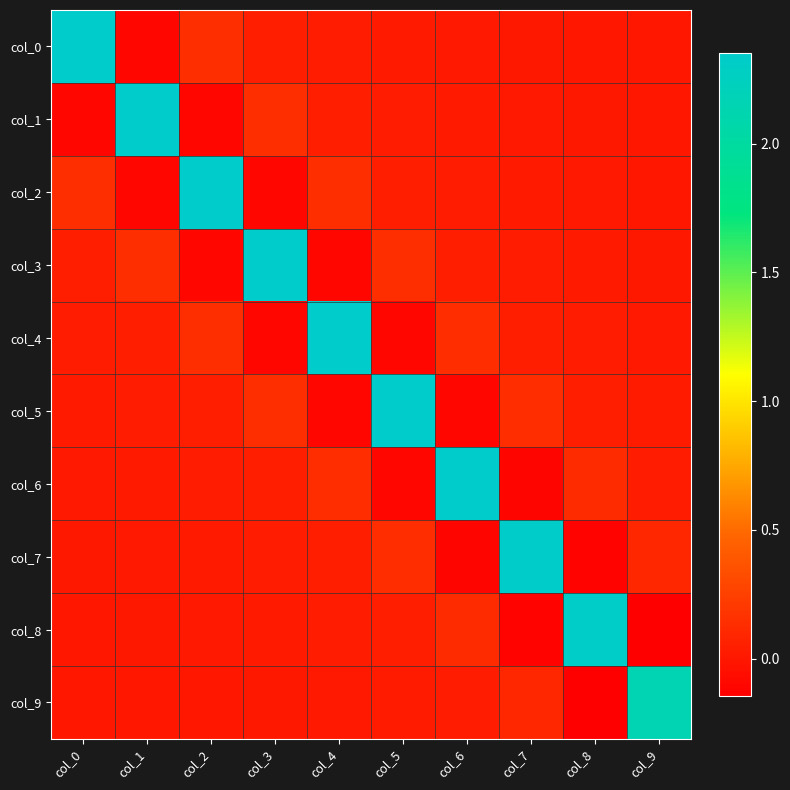

What is the spread (max minus min) of values at col_0?

2.5